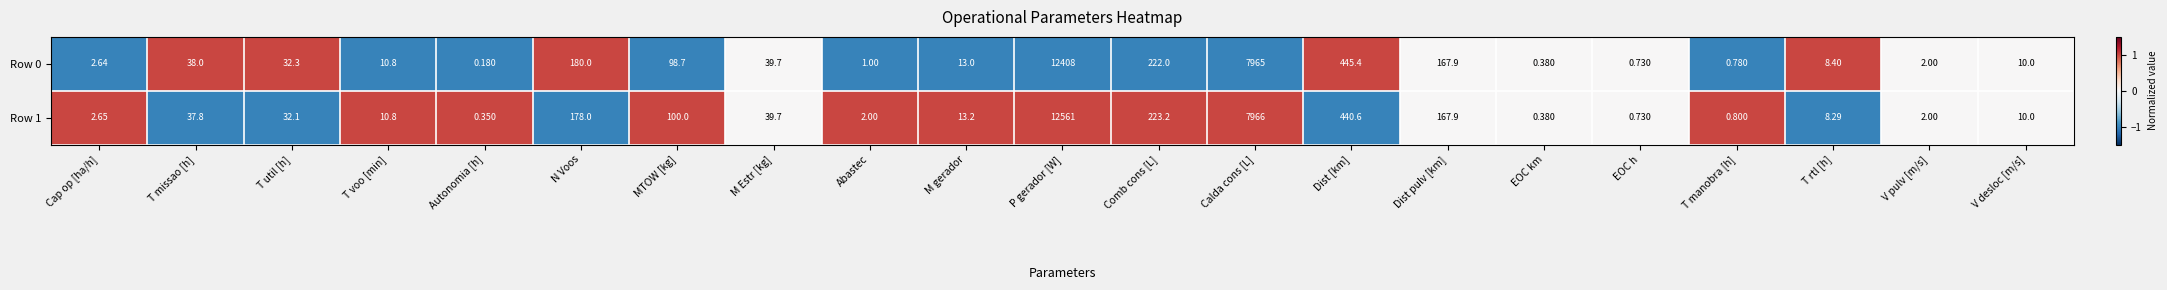

At which label is Row 1 closest to 6280?

Calda cons [L]